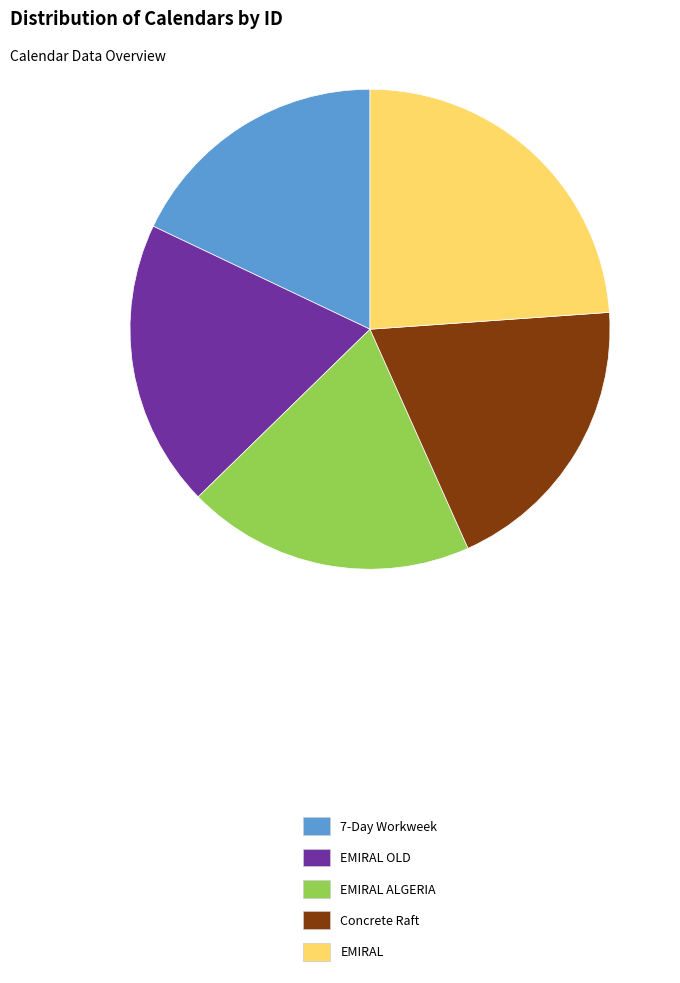

Which slice is the smallest?

7-Day Workweek